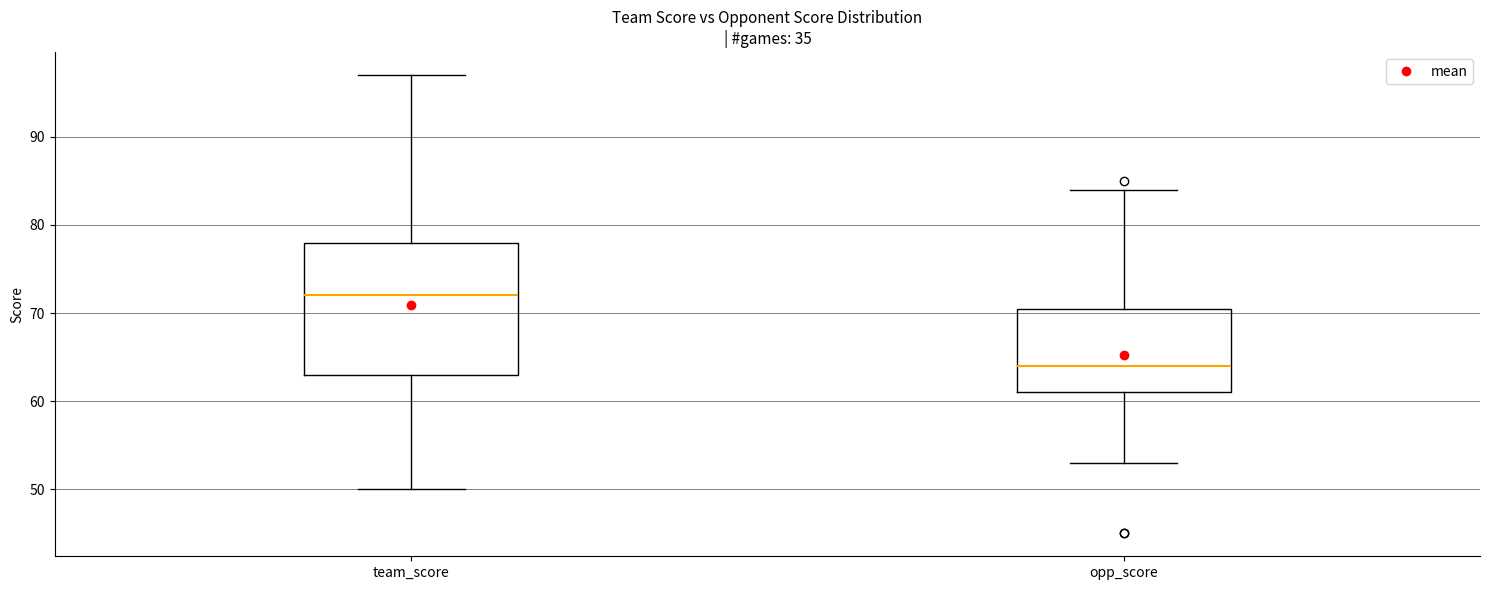

Which box has the highest median line?

team_score